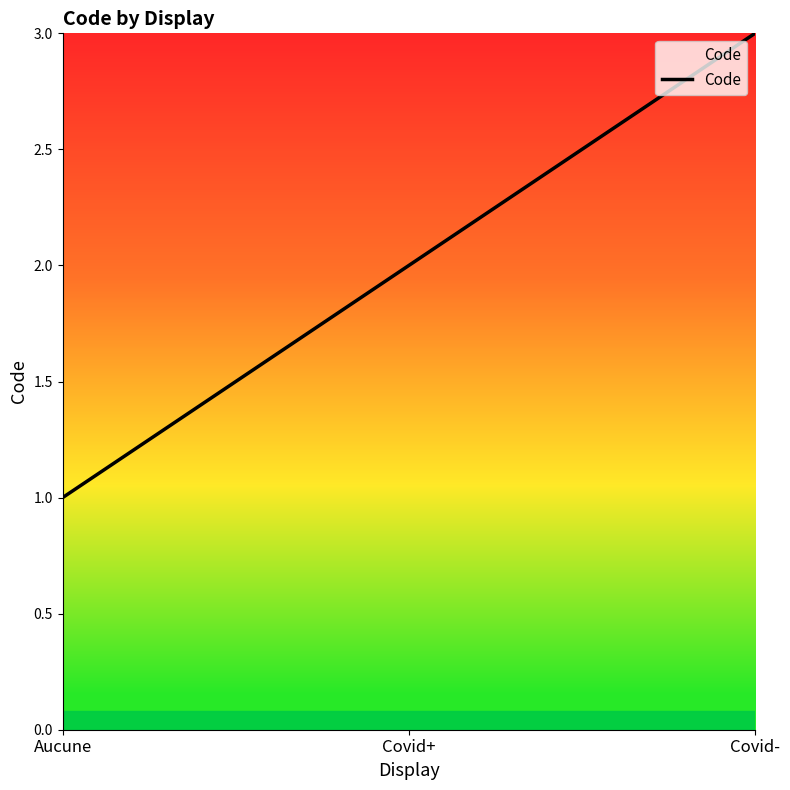

Between Covid- and Covid+, which is larger?

Covid-